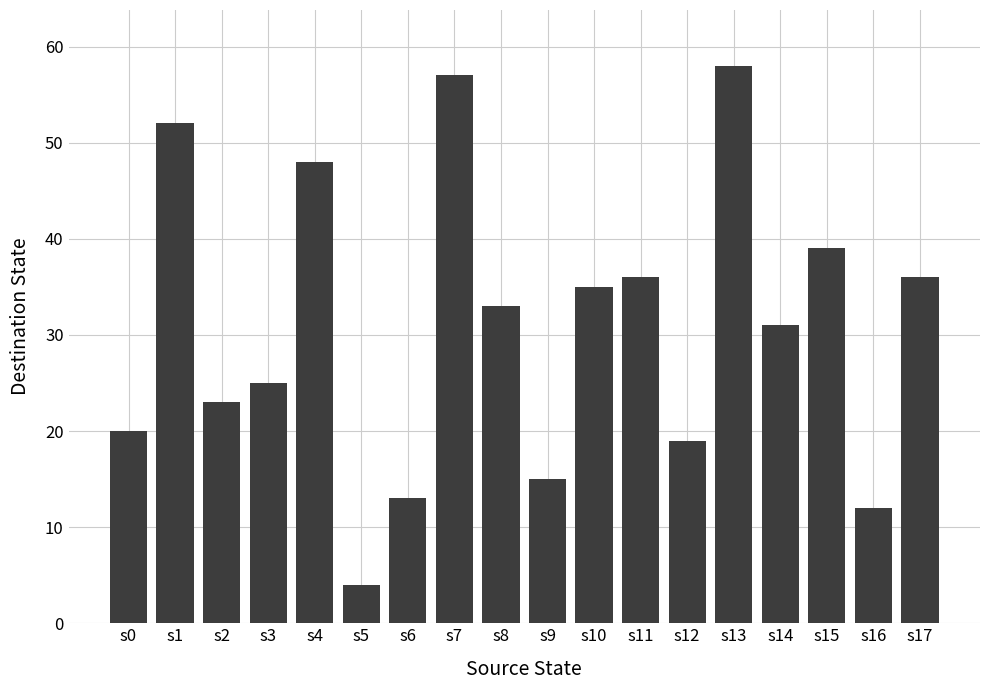

What is the sum of all values?

556